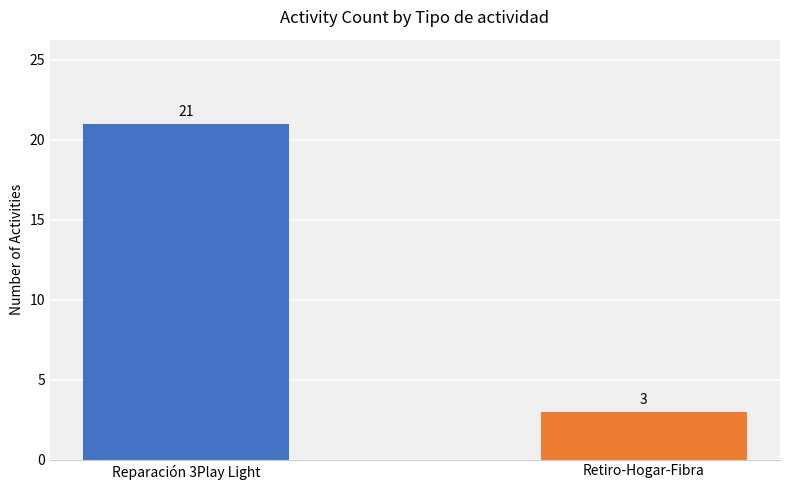

Between Retiro-Hogar-Fibra and Reparación 3Play Light, which is larger?

Reparación 3Play Light